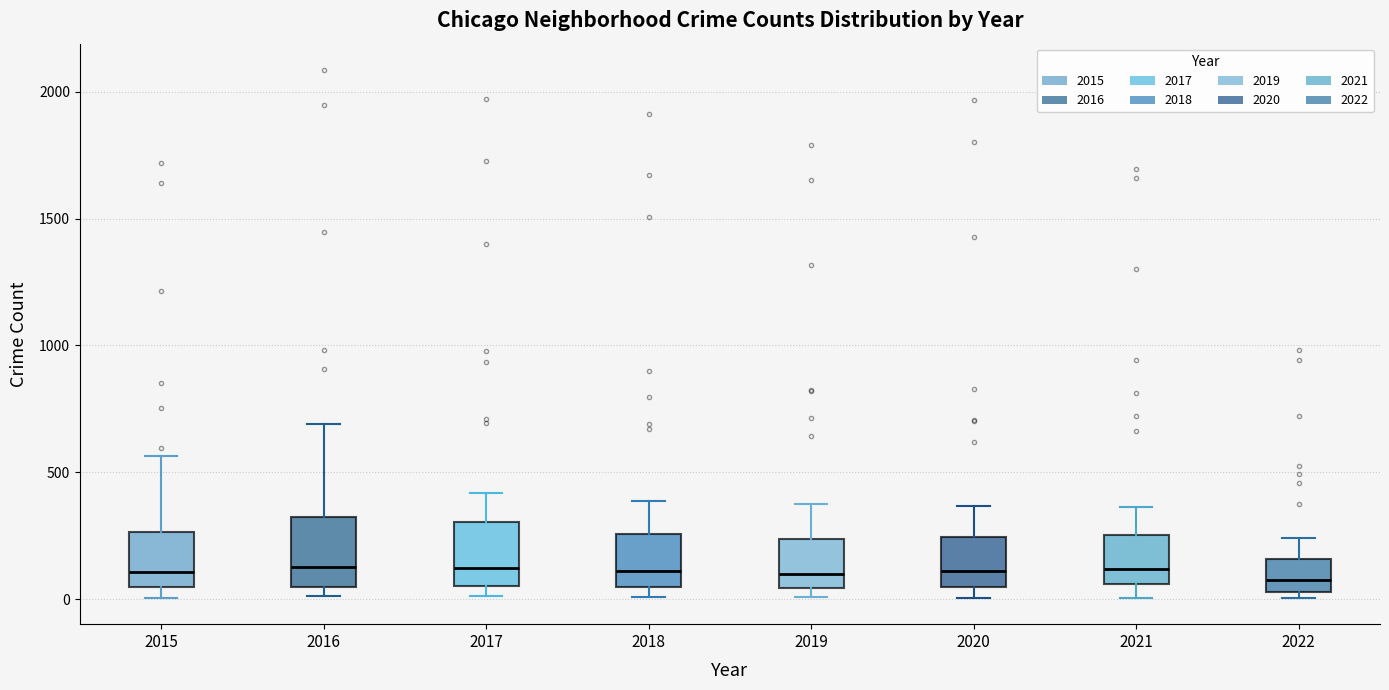

Where is the lower edge of the box at x = 2017 on the y-axis? The values are not printed on the chart, so give them approximately, as read against the axis.

50